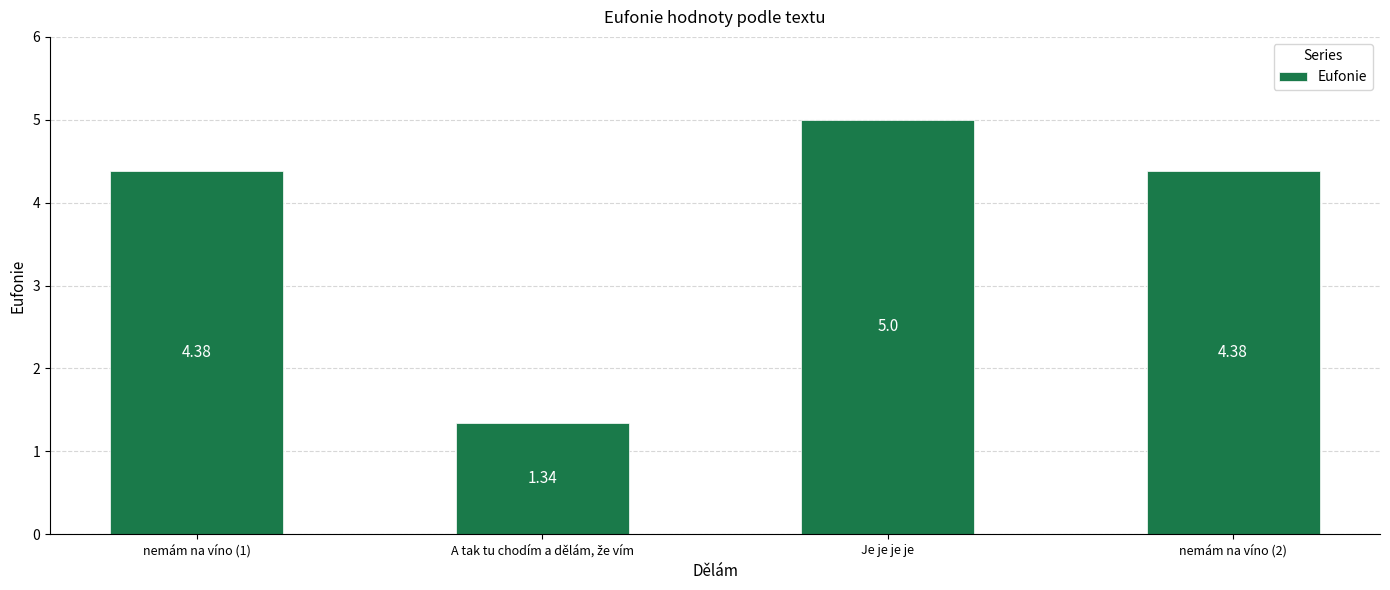

At which category does the chart reach its peak across all series?

Je je je je